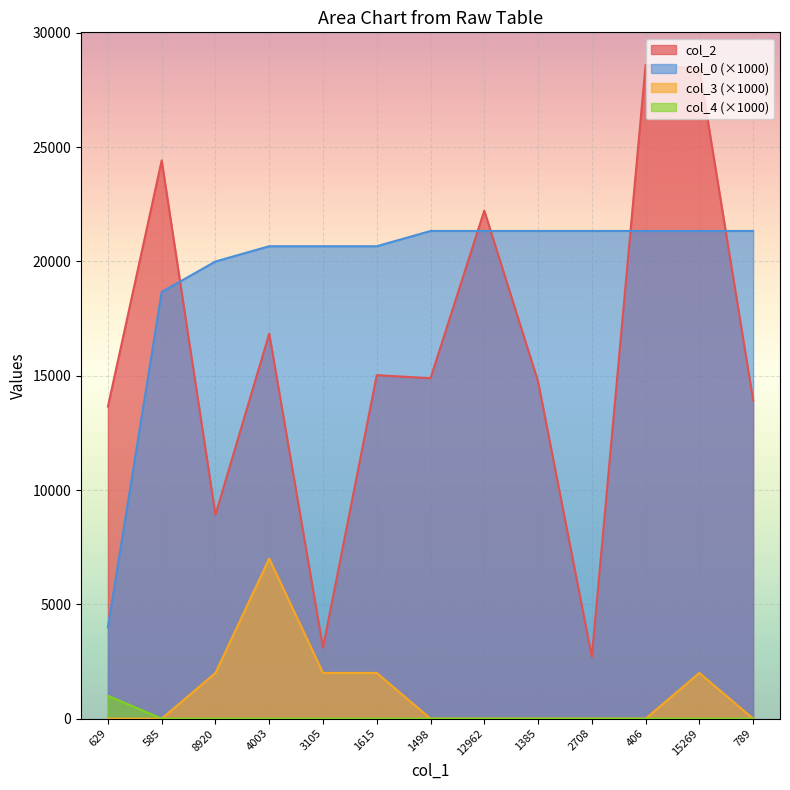

What is the difference between the maximum and minimum values in the col_4 series?

1000.0